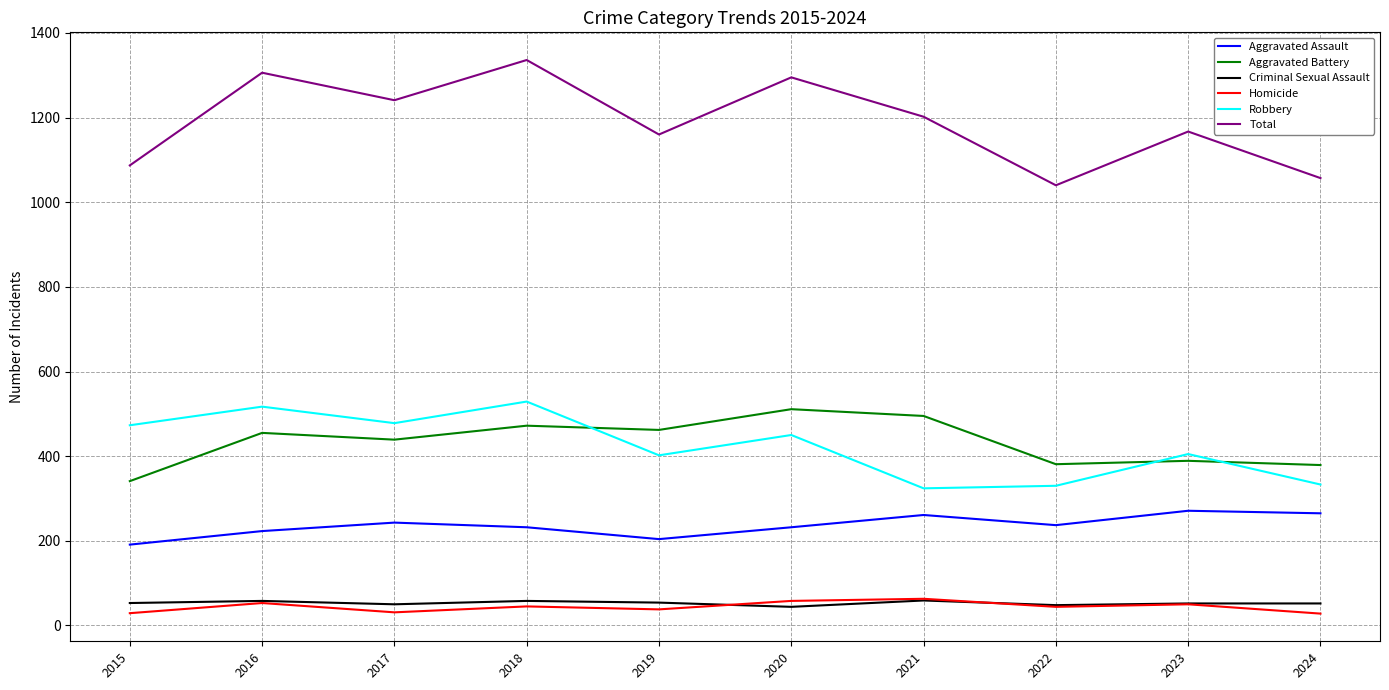

The value of Robbery at 2015 is 105. True or false?

False